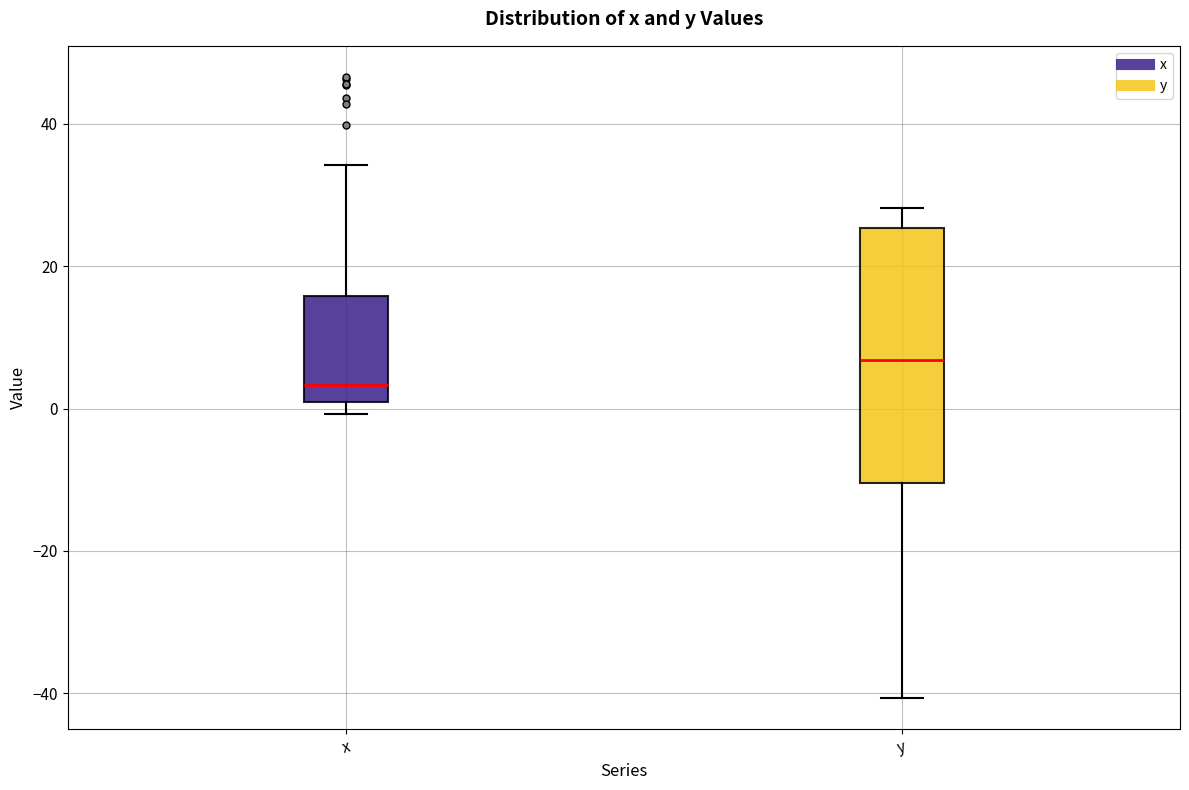

Reading left to right, read every box against the y-axis: the position of its median line, the range the box covers, and the ends of its whiskers. The values are not printed on the chart, so give them approximately, as read against the axis.

x: median 4, box 0 to 16, whiskers 0 (just below the box's lower edge) to 34
y: median 6, box -10 to 26, whiskers -40 to 28